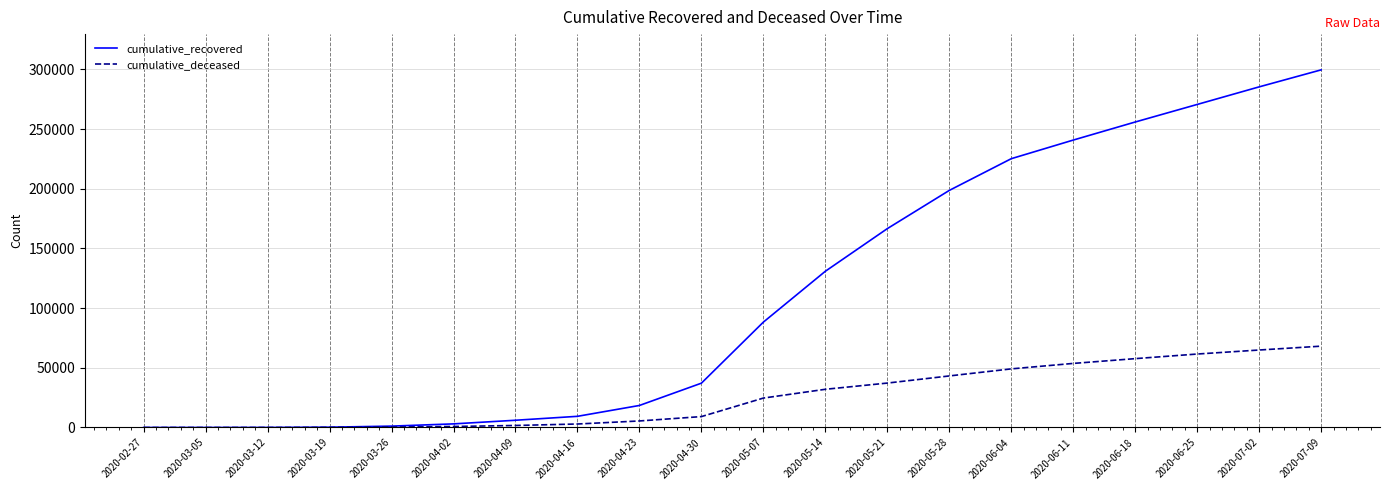

Which series has the largest total across all categories?

cumulative_recovered